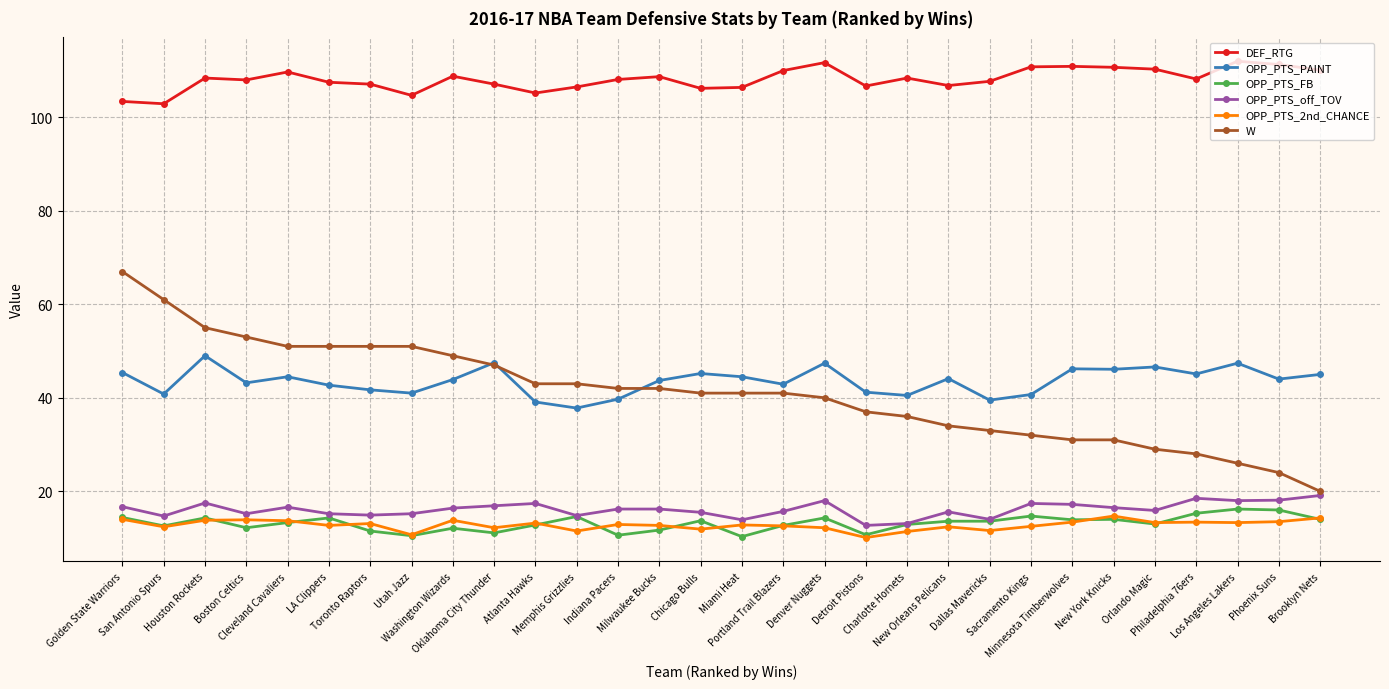

True or false: OPP_PTS_off_TOV has more than 2 interior local peaks.

True